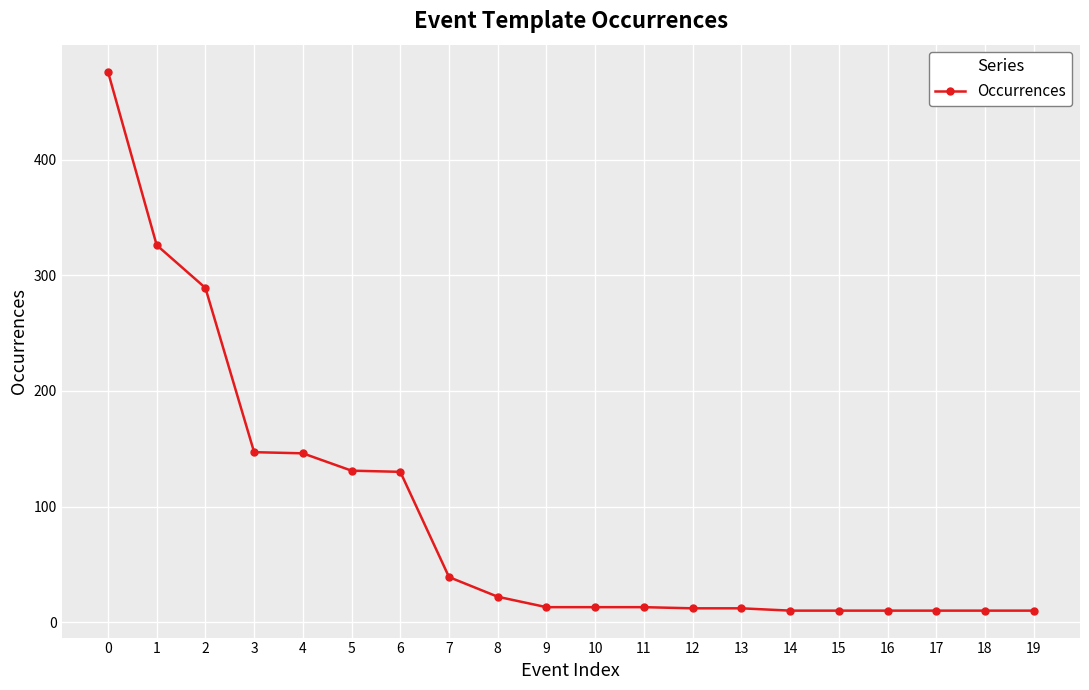

What is the sum of the values at 7 and 3?

186